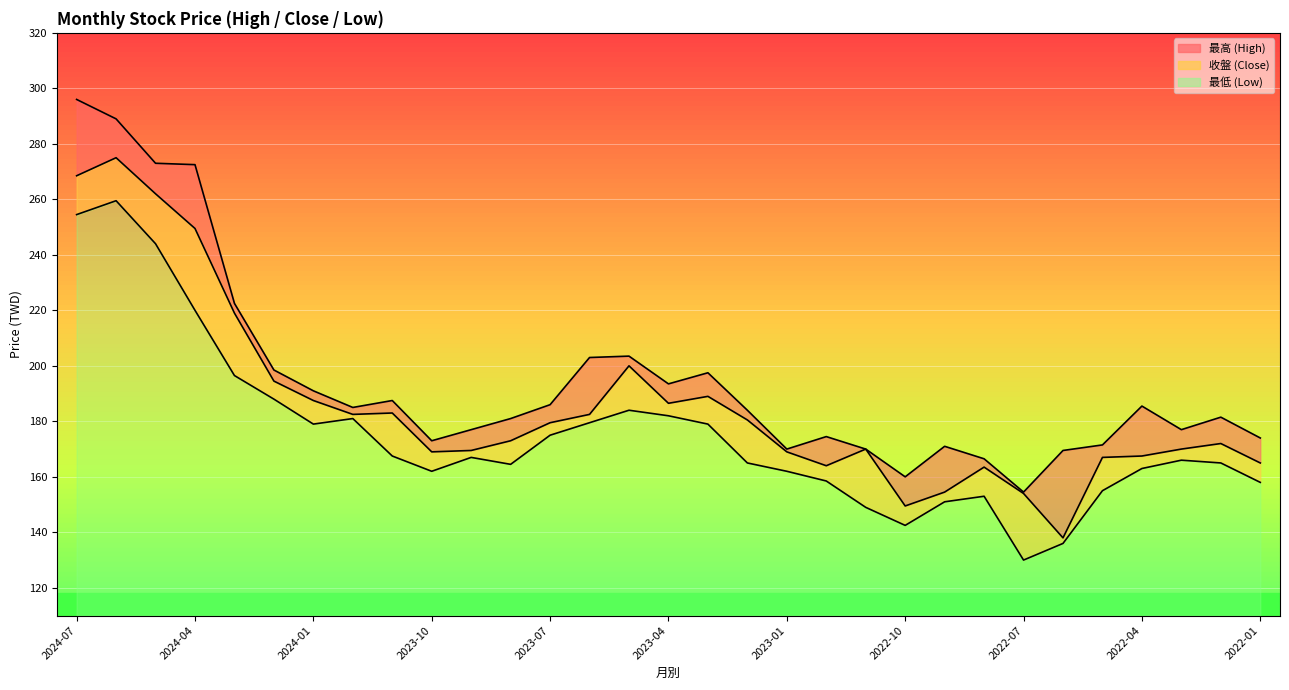

Which label corresponds to the largest value in the chart?

2024-07